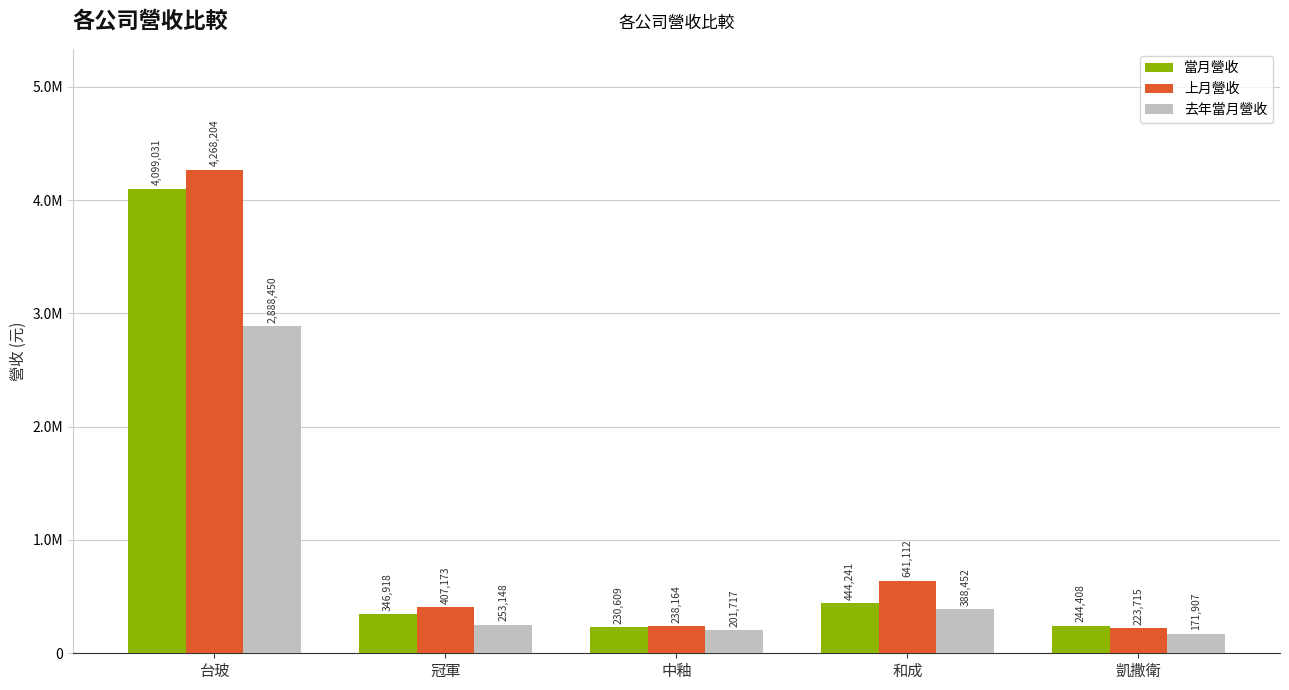

Does the chart contain any negative values?

No